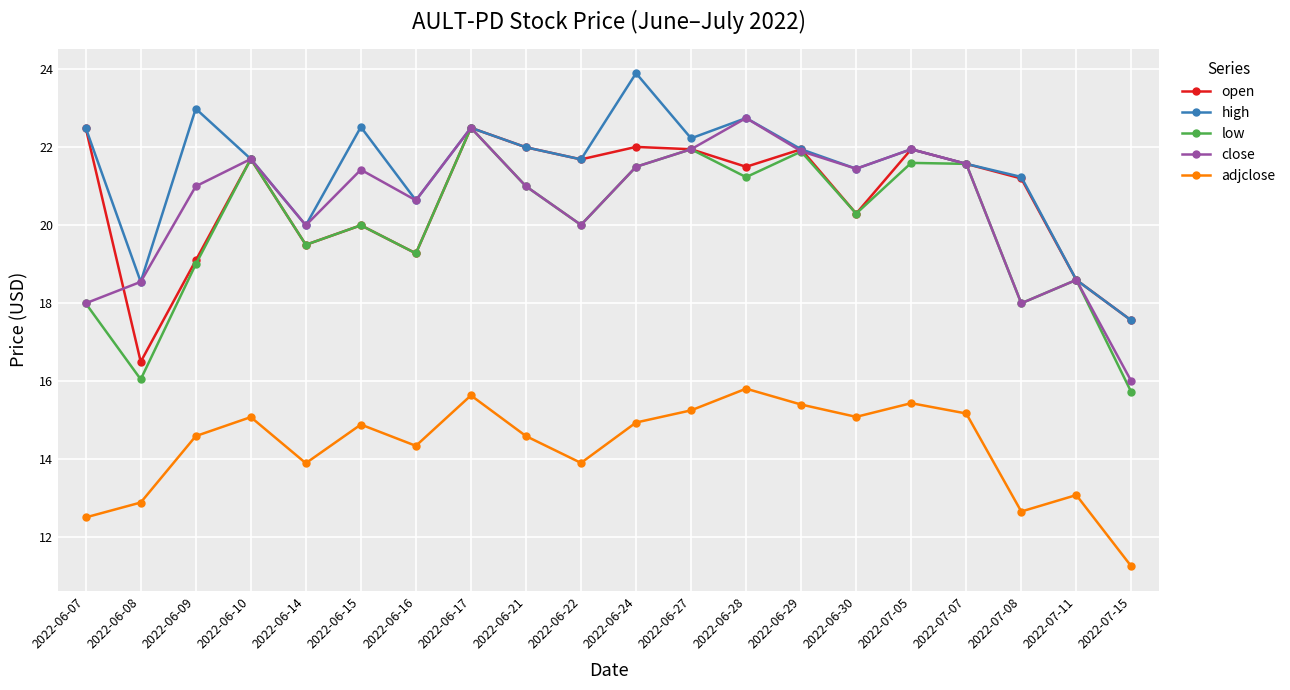

Is it true that close equals 10.1 at 2022-06-15?

False